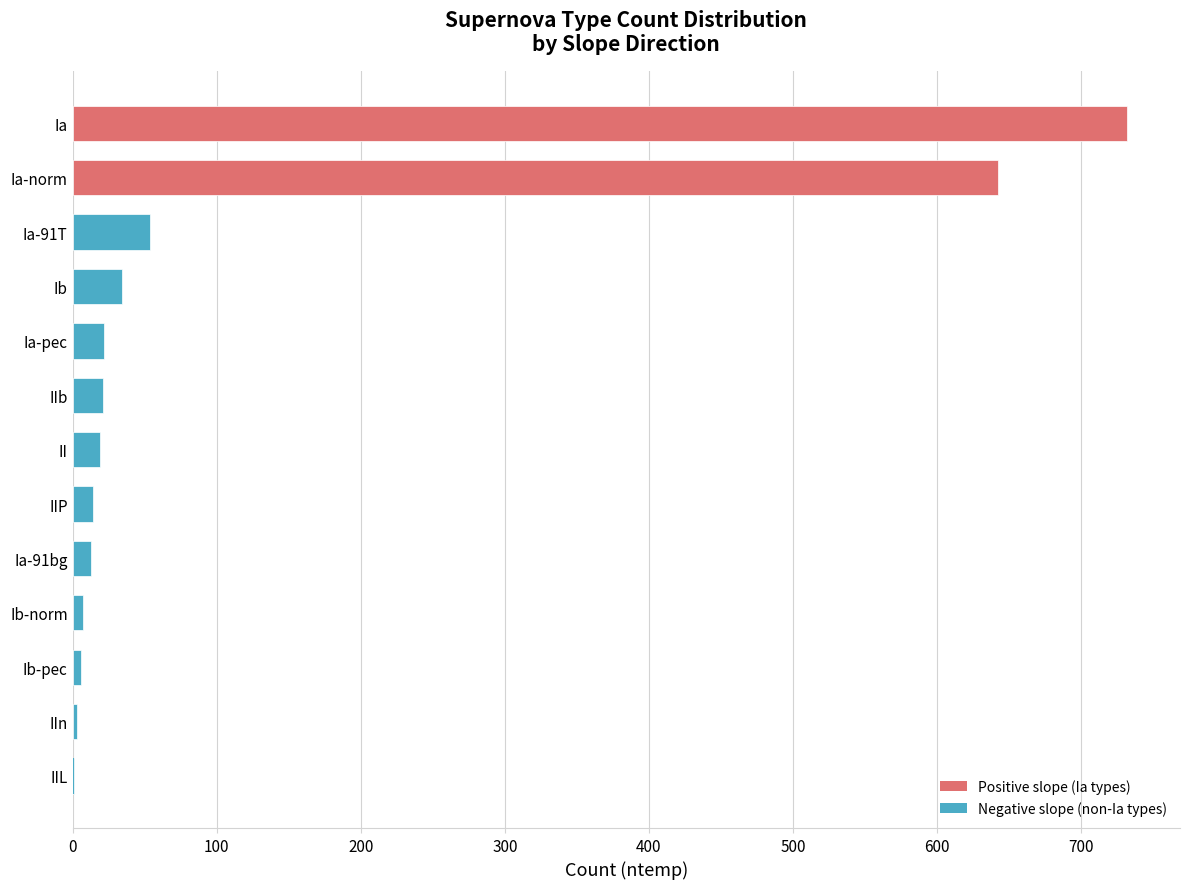

What is the value of the 9th bar from the left?

21